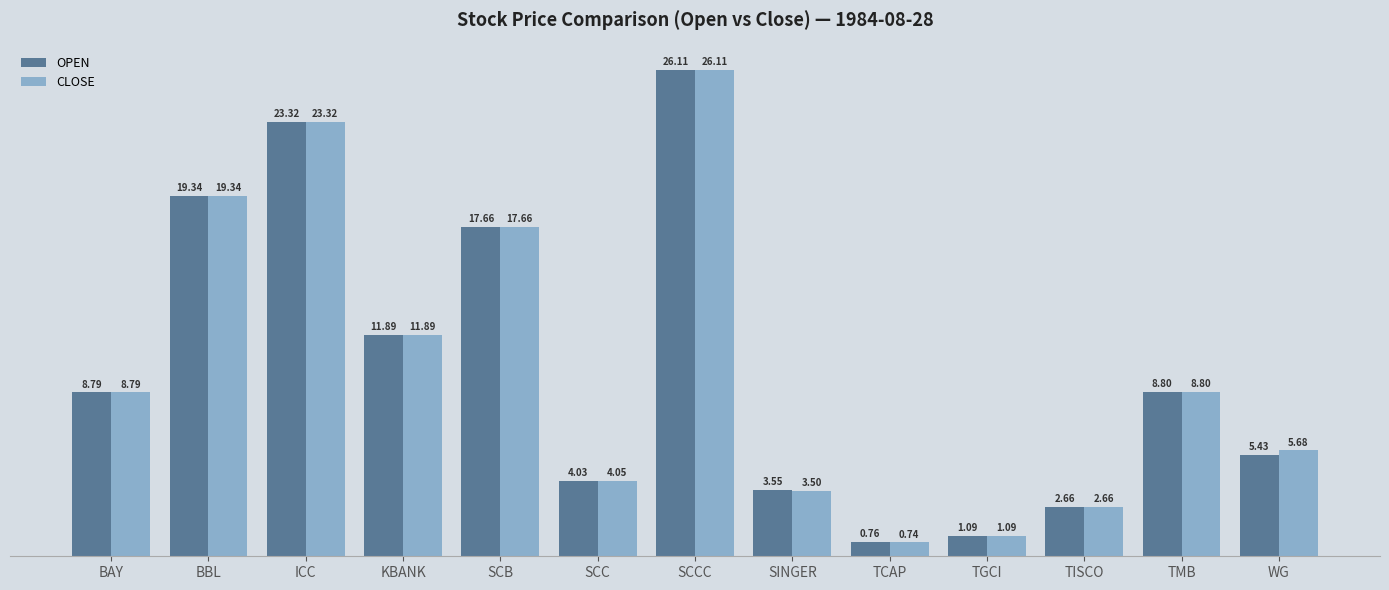

Rank the categories by OPEN value from lowest to highest.

TCAP, TGCI, TISCO, SINGER, SCC, WG, BAY, TMB, KBANK, SCB, BBL, ICC, SCCC